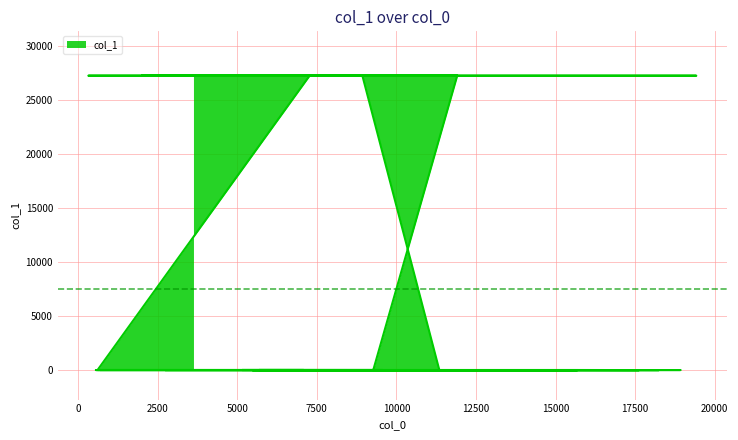

Does the chart display data point markers on the line(s)?

No